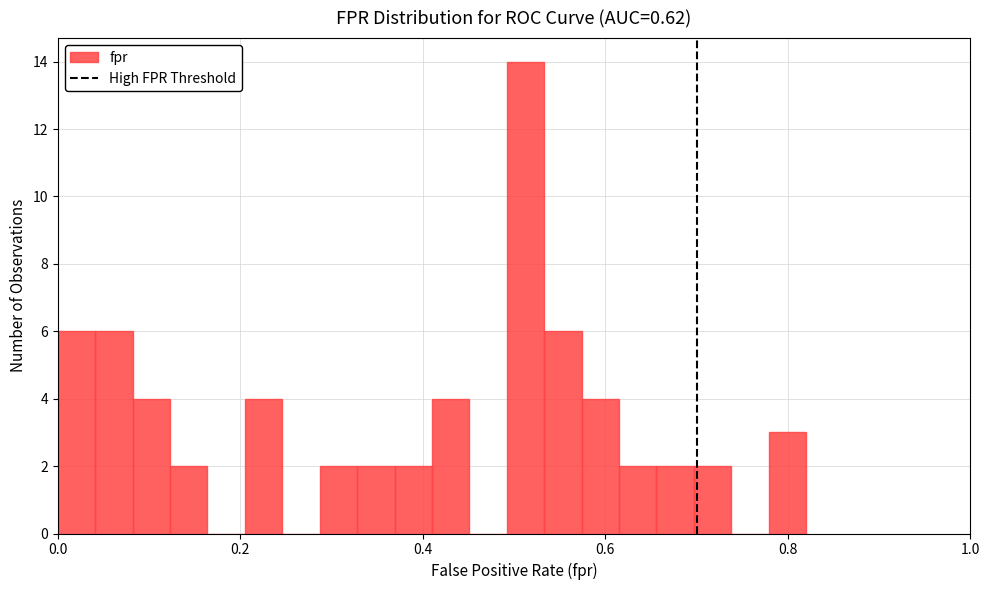

Read against the x-axis, roughly where is the centre of the tallest bar?

0.52